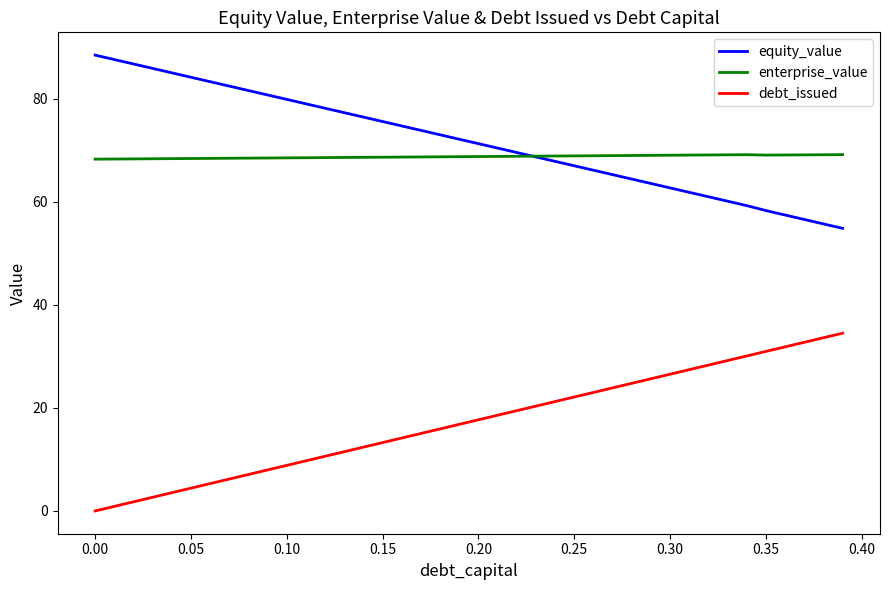

What is the maximum value shown in the chart?

88.5